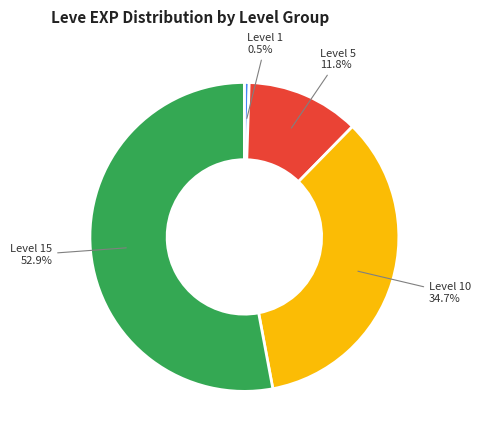

How many slices are in this pie chart?

4